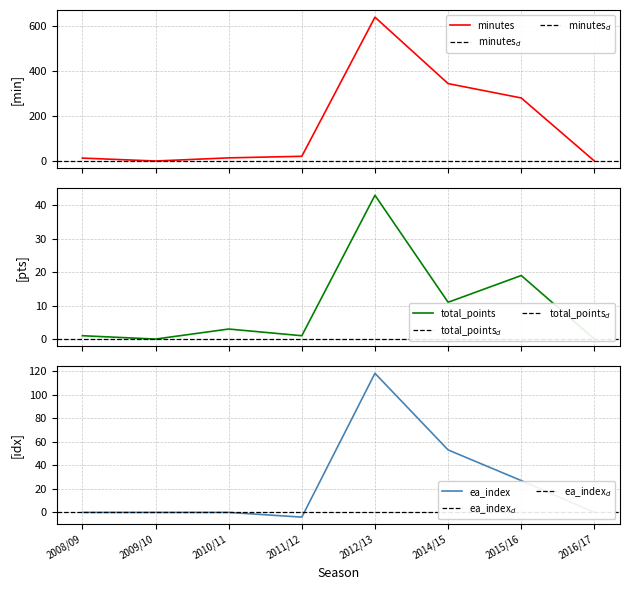

The value of minutes at 2011/12 is 9. True or false?

False